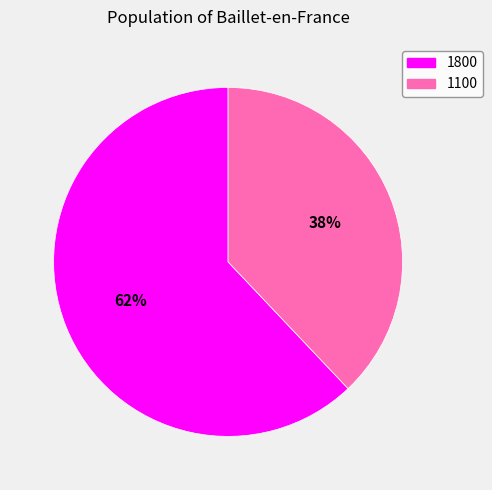

To the nearest percent, what is the average slice percentage?

50%